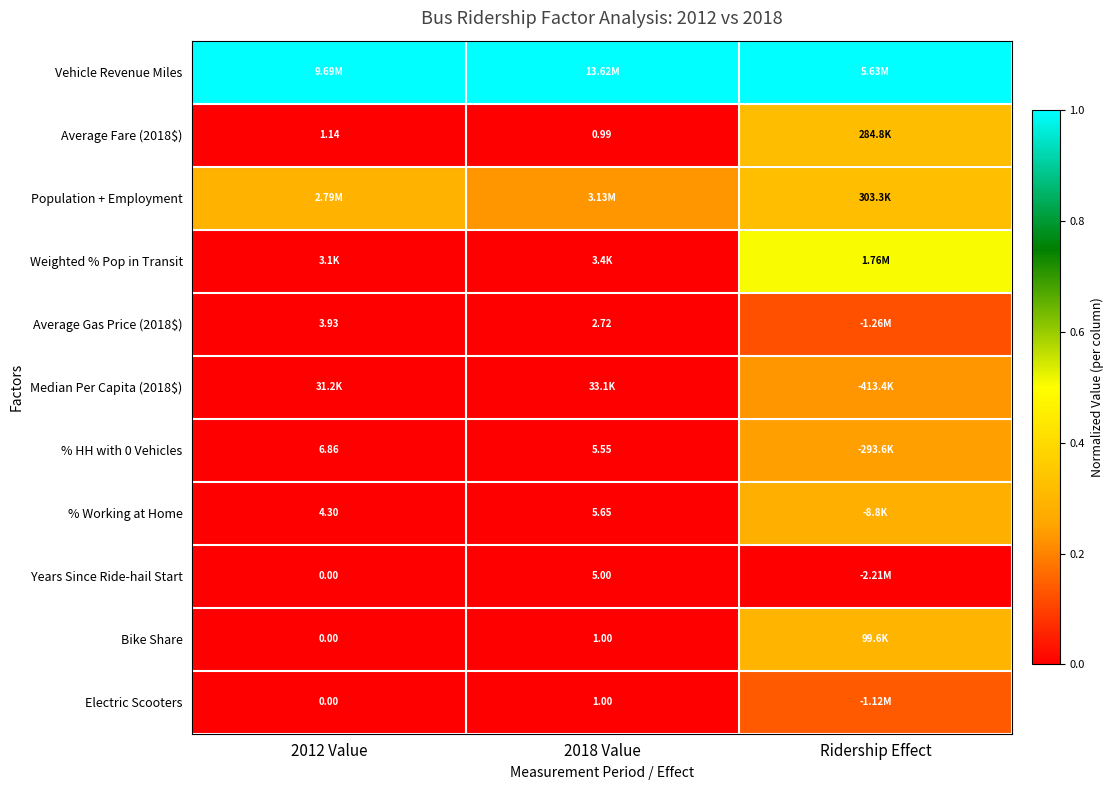

How many categories are shown in the chart?

3